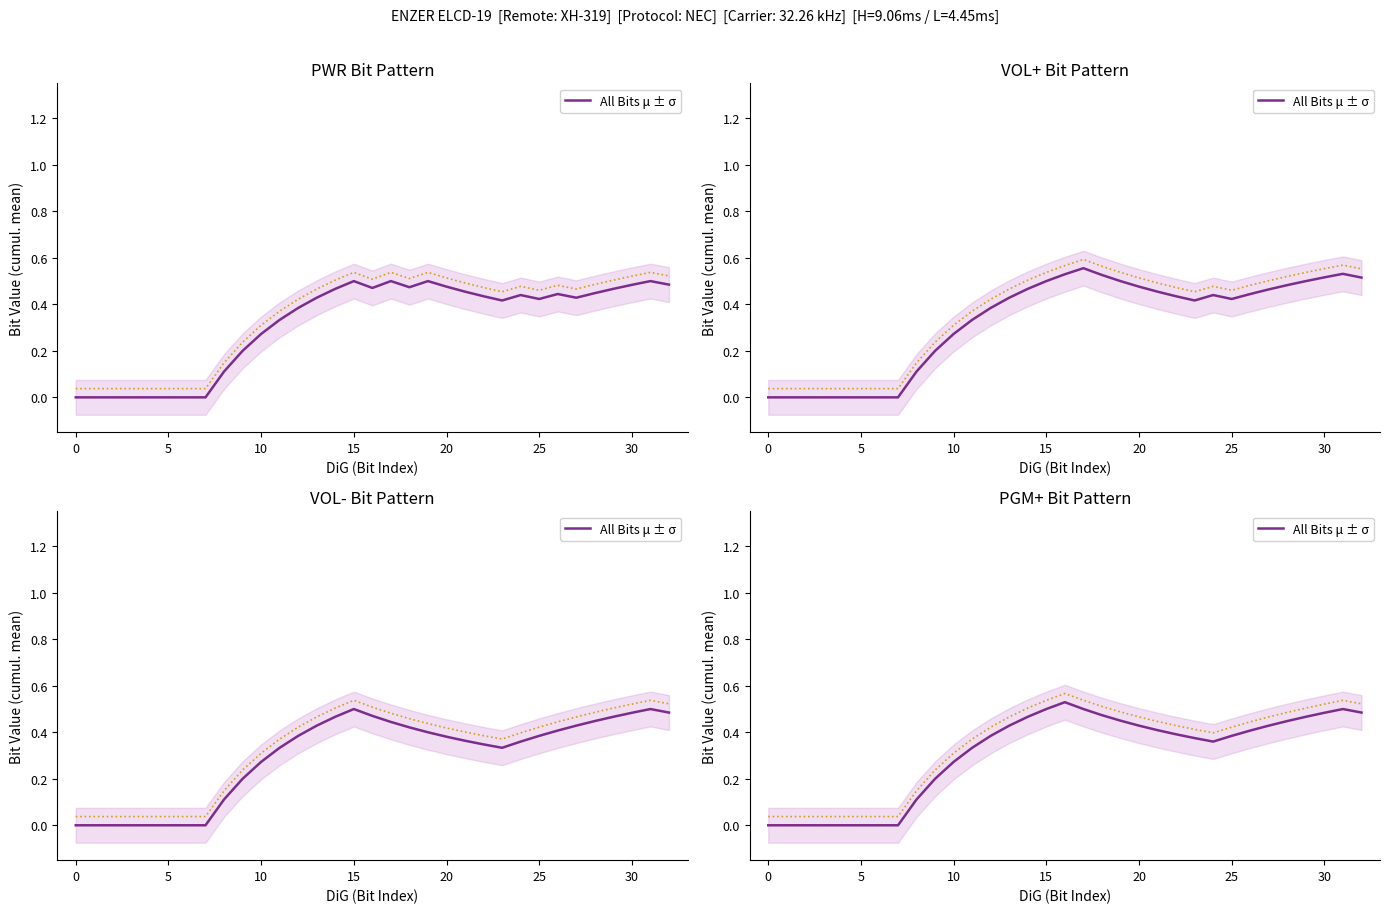

How many points are lower than both their immediate neighbors (excluding endpoints)?

1